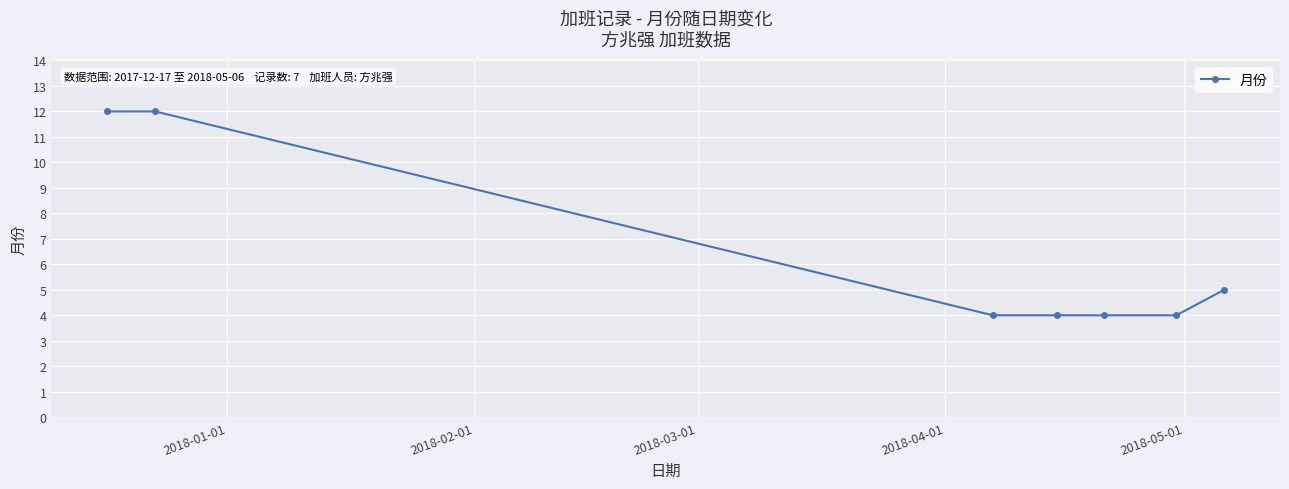

What is the sum of all values?

45